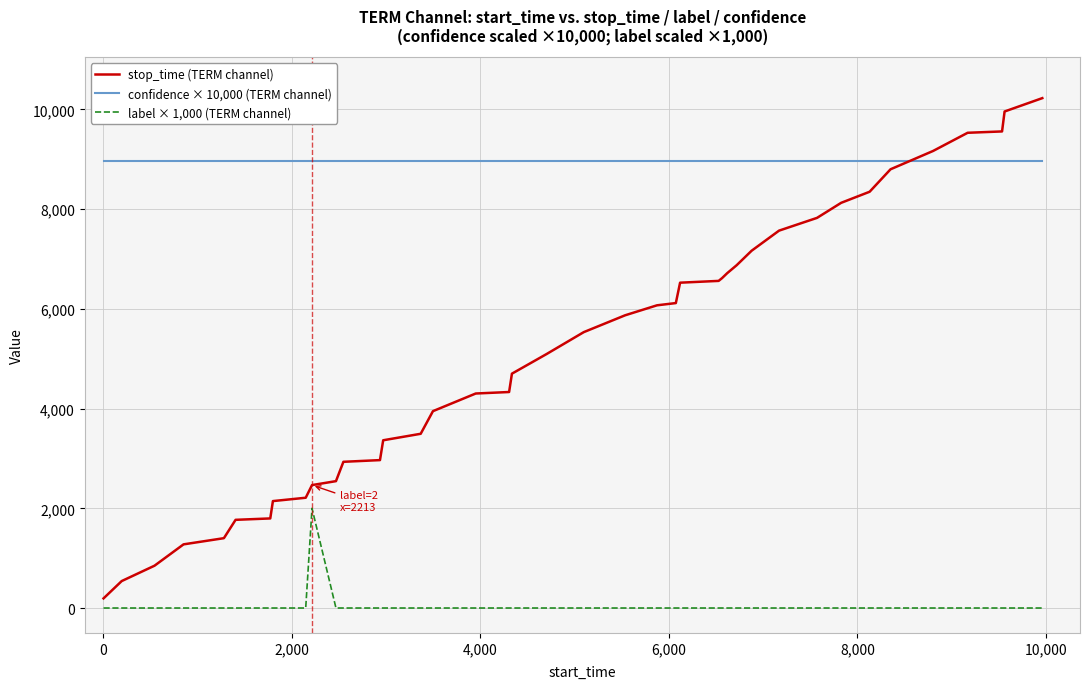

After their last crossing, which series has the higher values: confidence × 10,000 (TERM channel) or stop_time (TERM channel)?

stop_time (TERM channel)